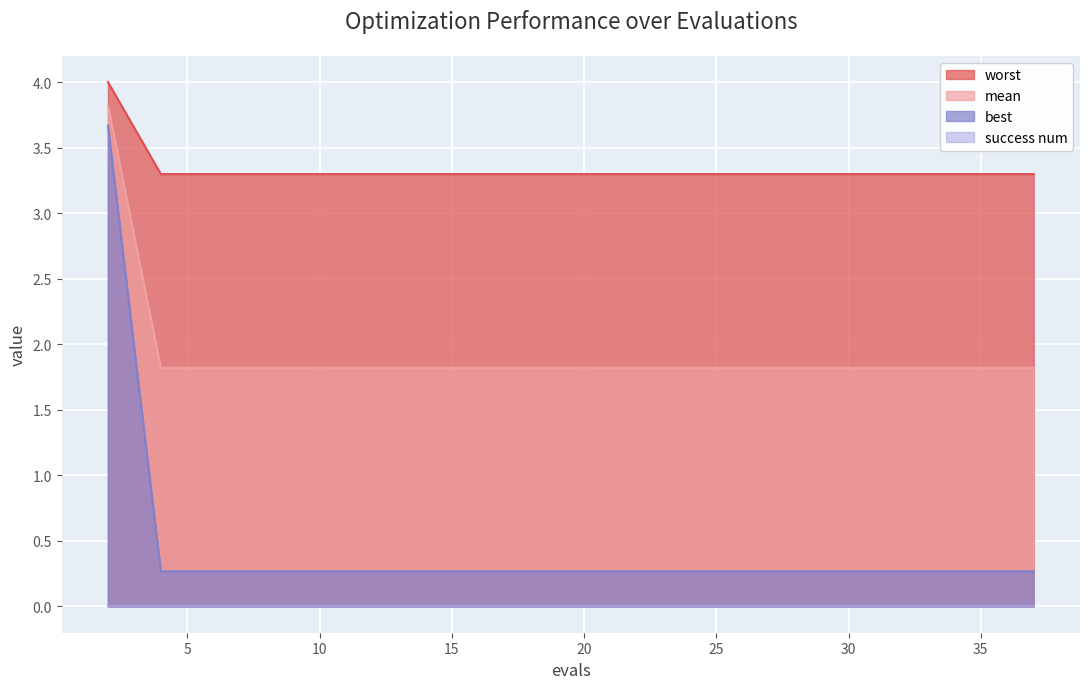

List the labels in order of mean value, smallest first.

4, 6, 8, 9, 11, 13, 15, 17, 19, 21, 22, 24, 26, 28, 29, 31, 33, 35, 37, 2